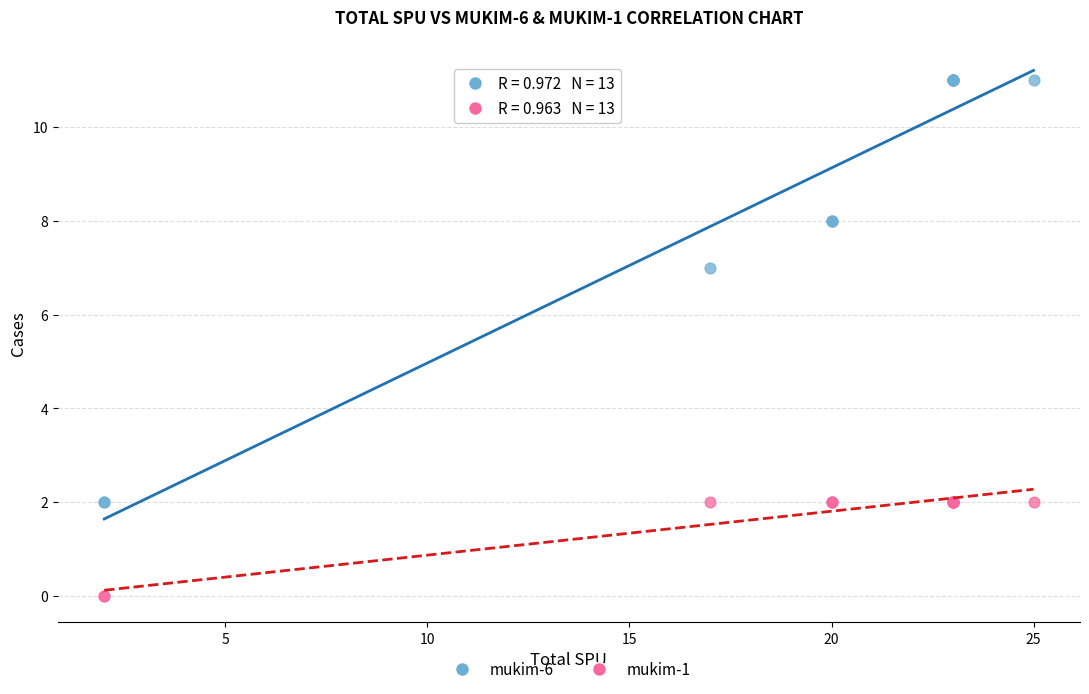

Across all series, what Y value is closest to 5?

7